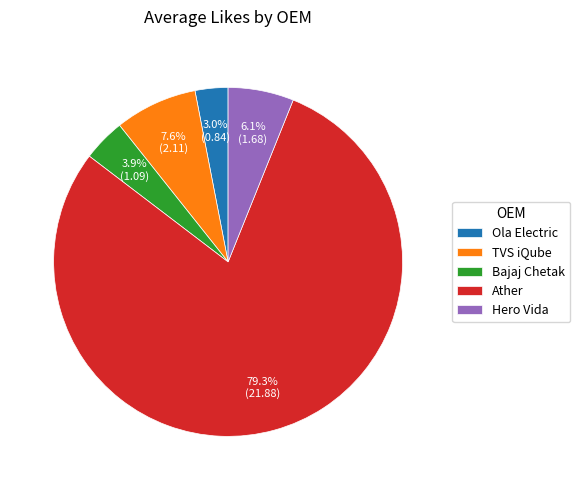

True or false: Bajaj Chetak accounts for 4% of the total.

True